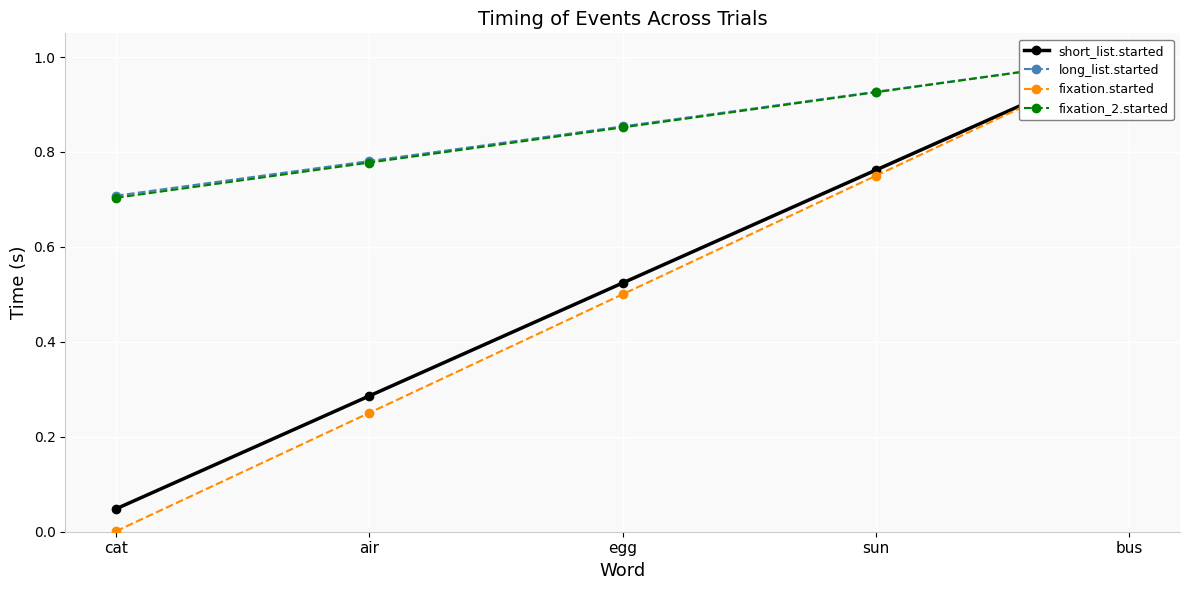

What is the minimum value for long_list.started?

0.7